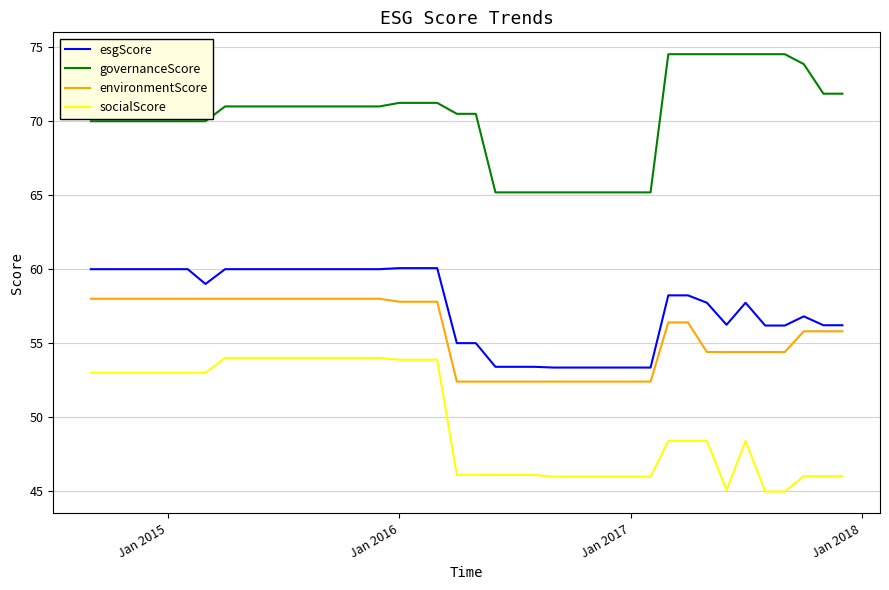

Which series has the largest total across all categories?

governanceScore